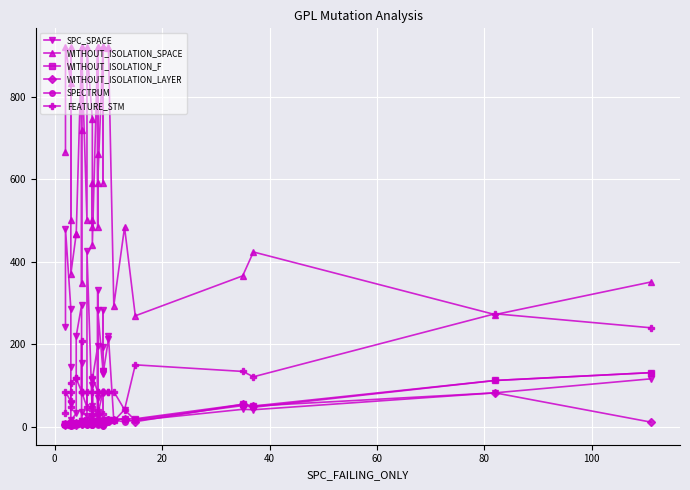

True or false: SPECTRUM and WITHOUT_ISOLATION_F cross at least once.

False